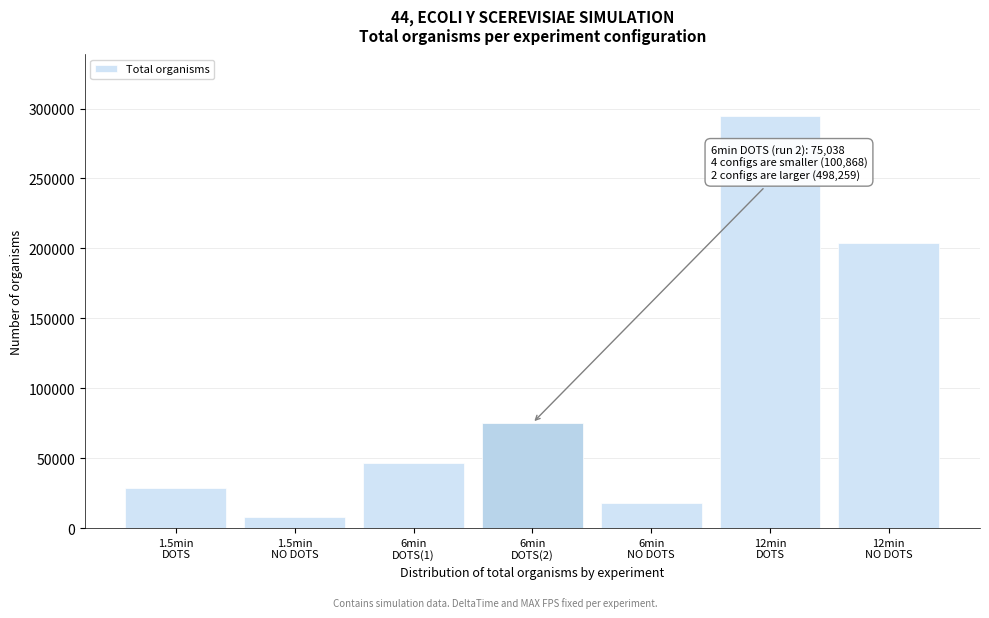

Reading left to right, extract all data points from this chart.

28665	7708	46368	75038	18127	294517	203742